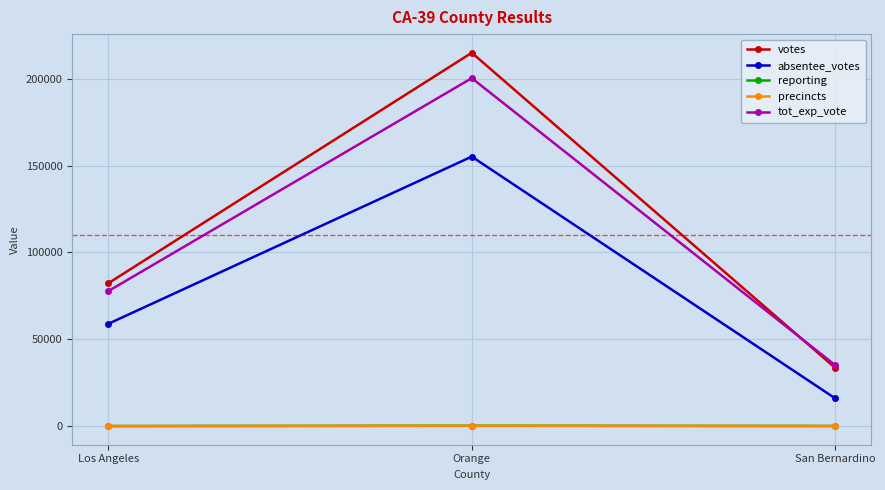

Which series has the largest range (max minus min)?

votes